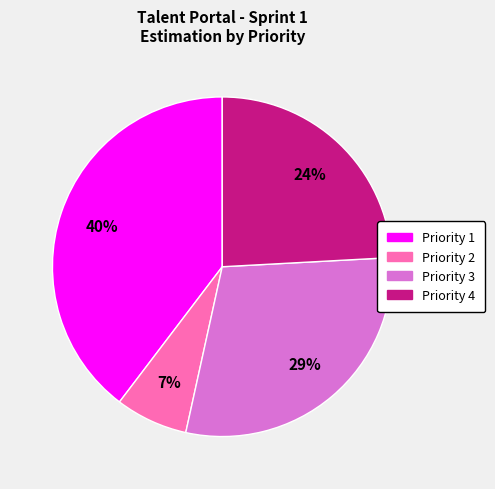

Does Priority 1 represent more than half of the total?

No